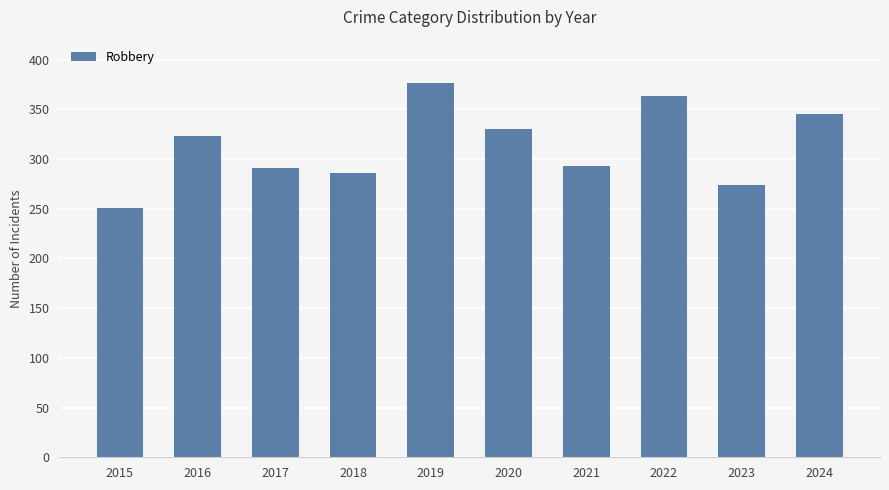

What is the difference between the maximum and minimum values?

125